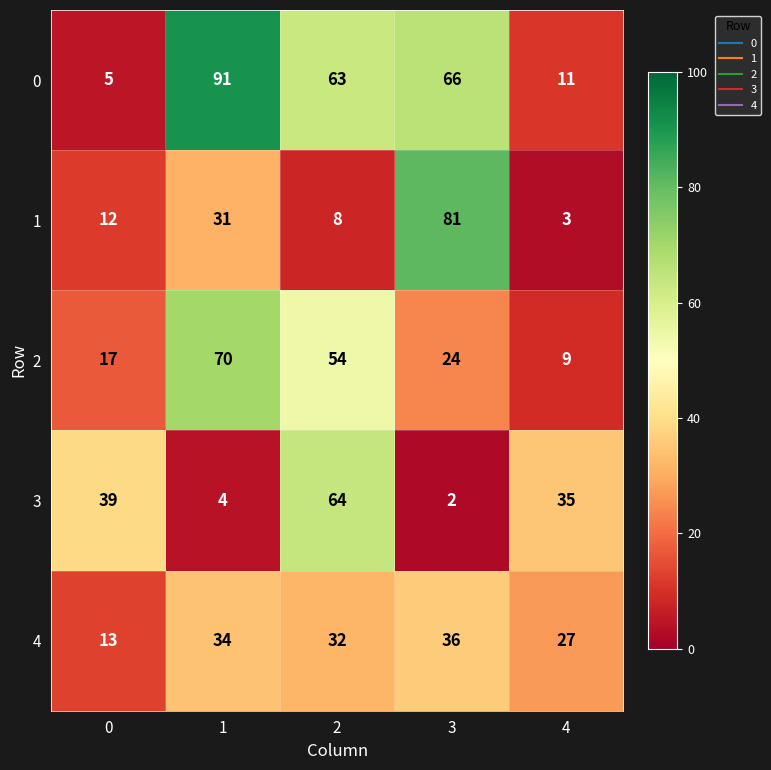

What is the difference between the highest and lowest values at 0?

34